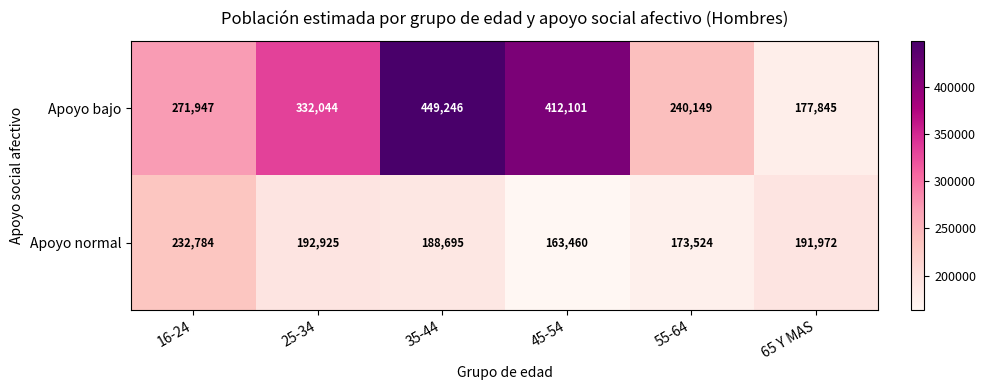

Which series has the widest spread of values?

Apoyo bajo